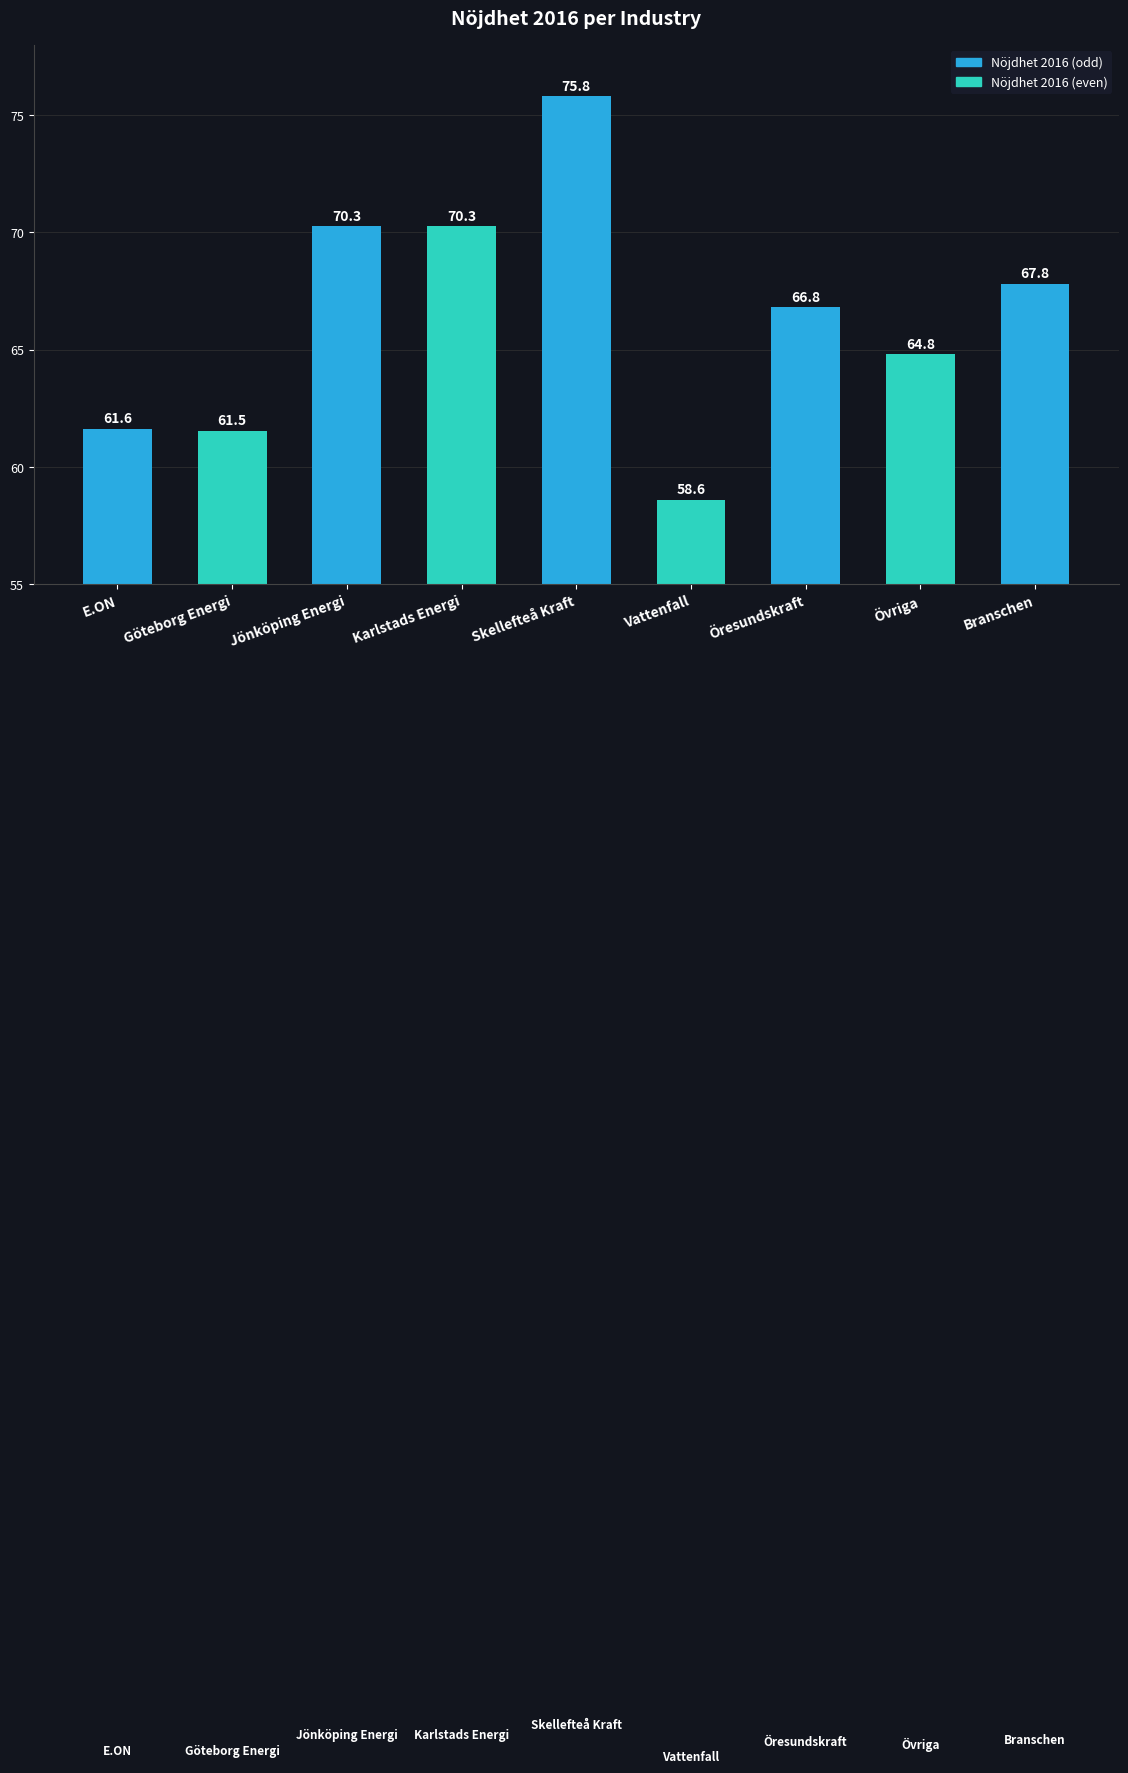

What is the difference between the maximum and minimum values?

17.2